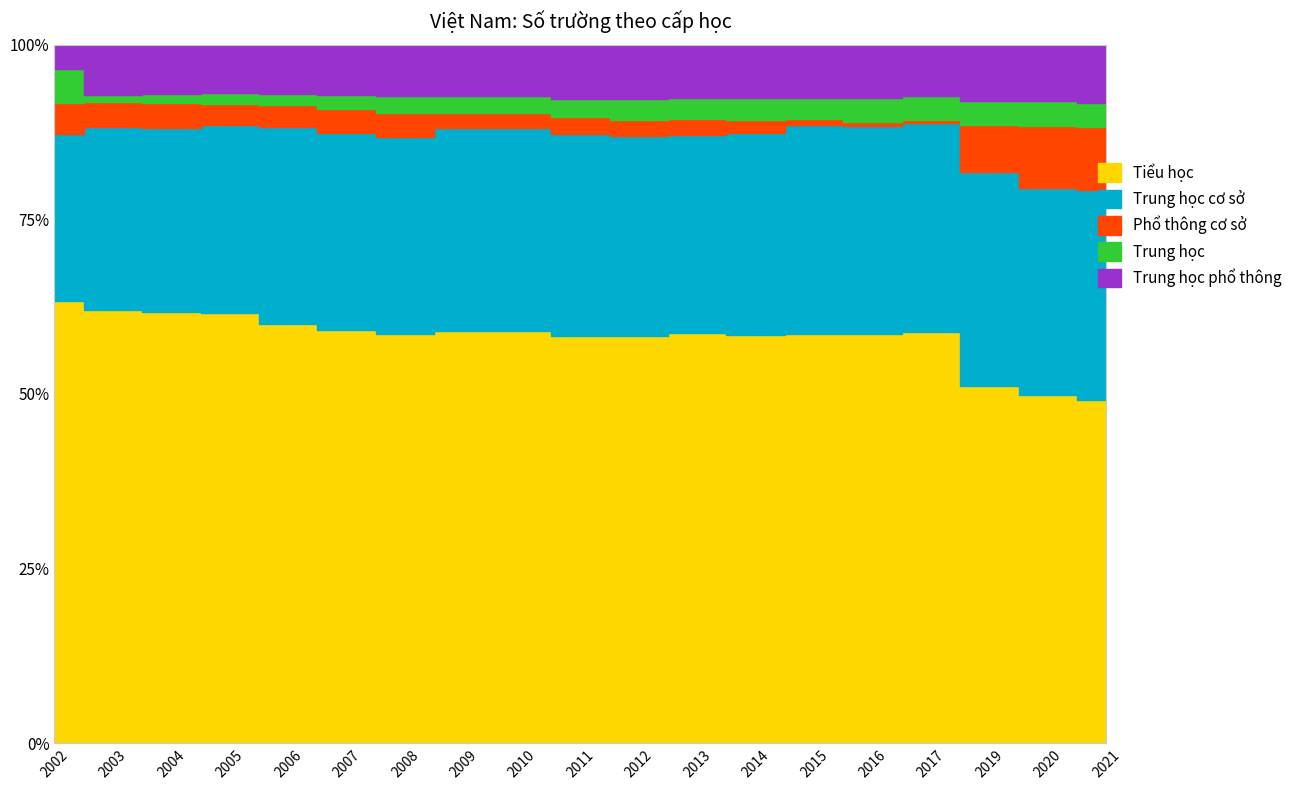

Where is the first local minimum for Trung học?

2003